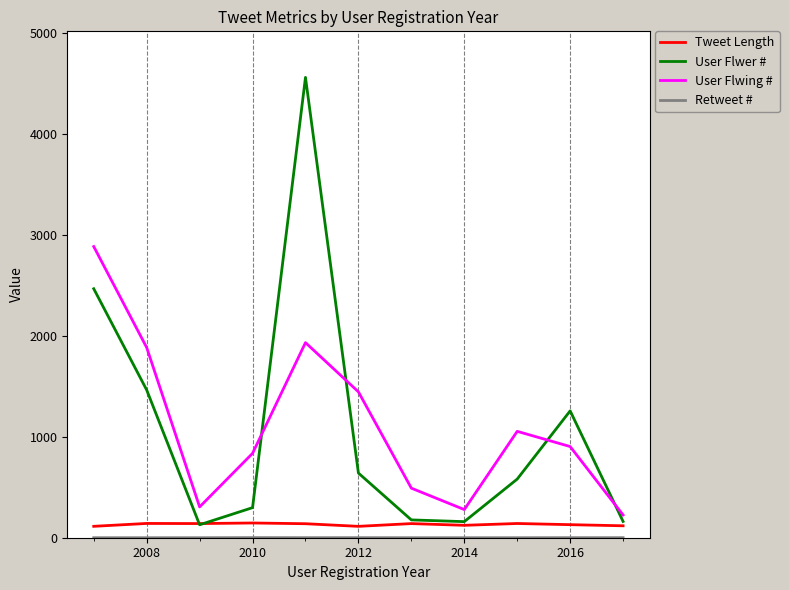

How many lines are shown in the chart?

4